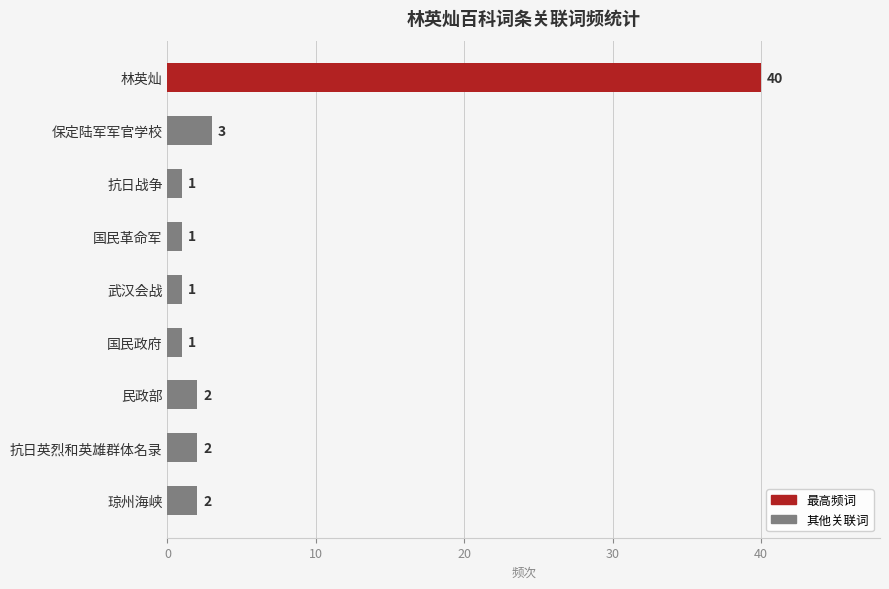

What is the difference between the second highest and second lowest values?

2